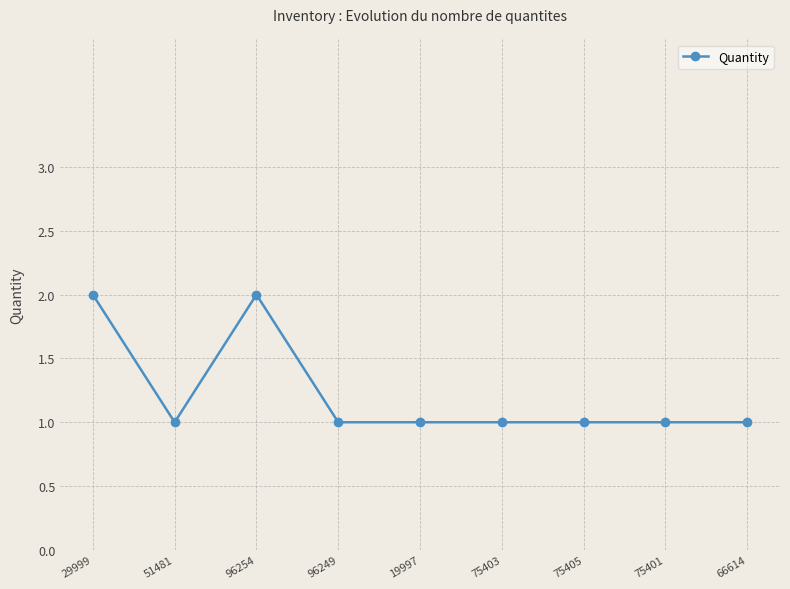

What is the label of the 8th point from the left?

75401